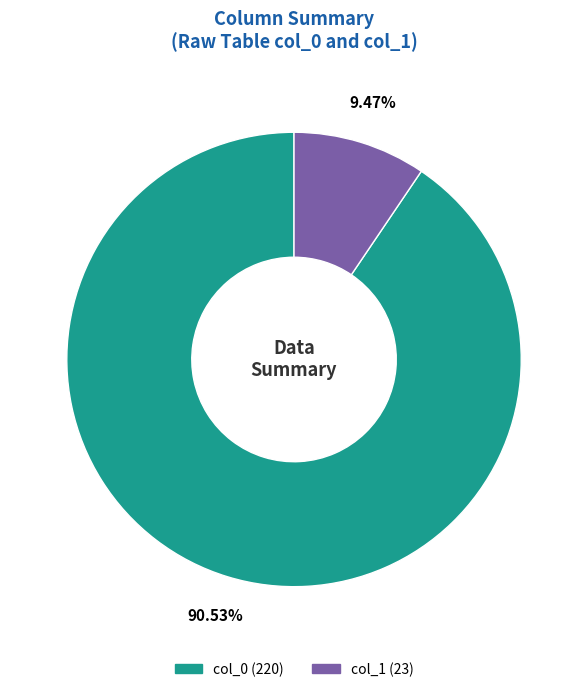

Is there any slice that represents more than half of the pie?

Yes